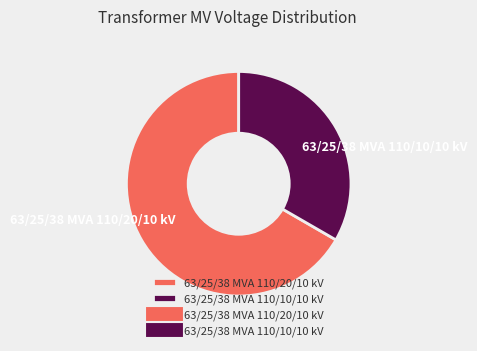

What is the majority slice?

63/25/38 MVA 110/20/10 kV